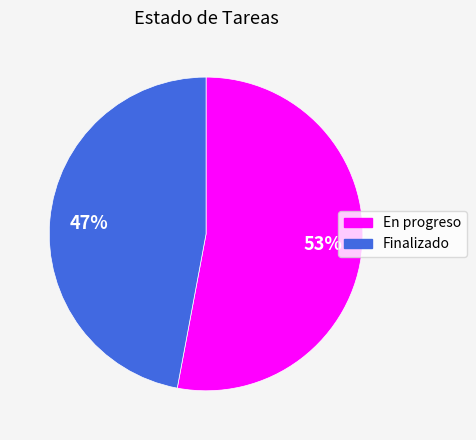

What percentage is the En progreso slice, to the nearest percent?

53%